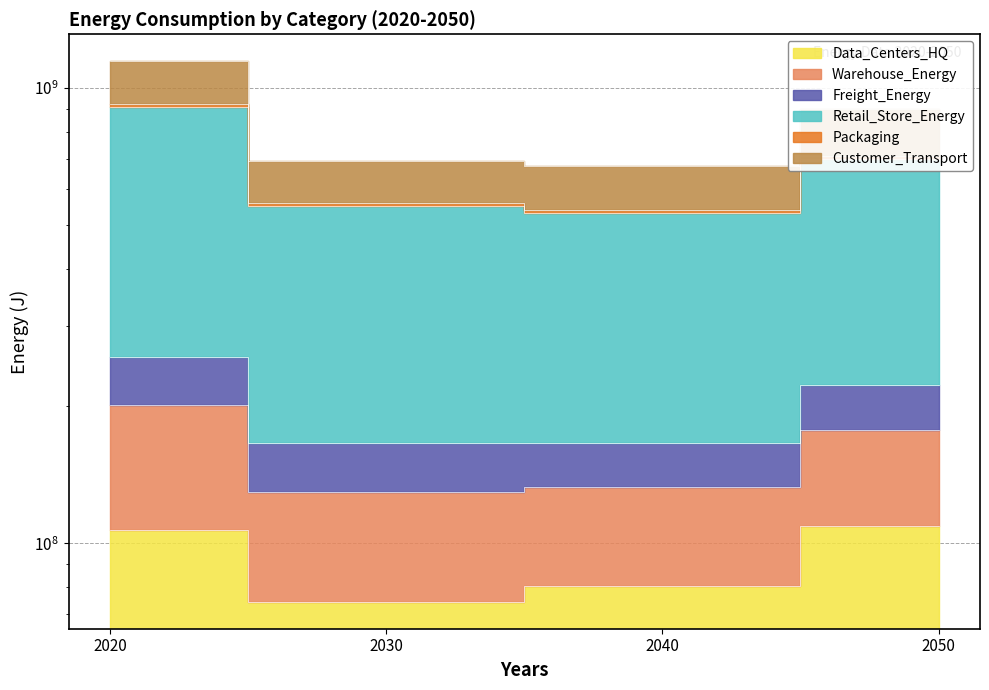

Where does the Retail_Store_Energy series first go above 899722925?

2020